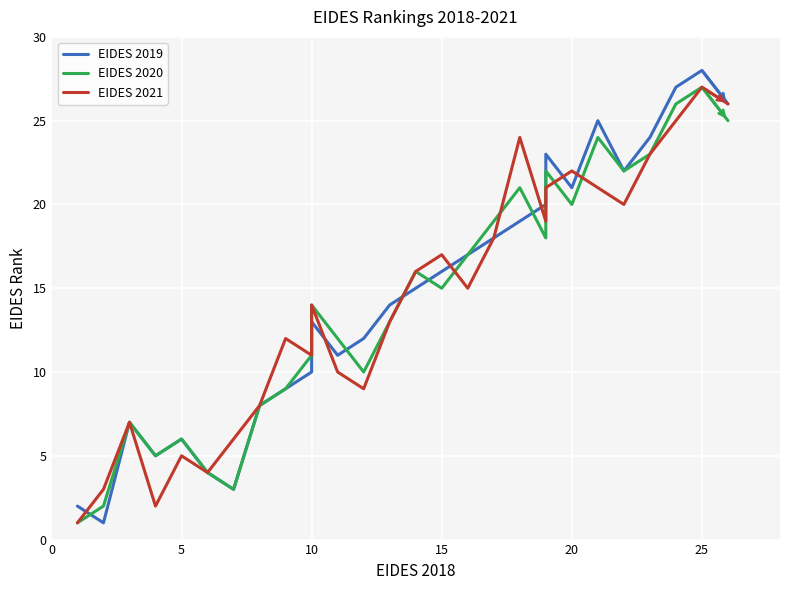

The value of EIDES 2019 at 20 is 10. True or false?

False